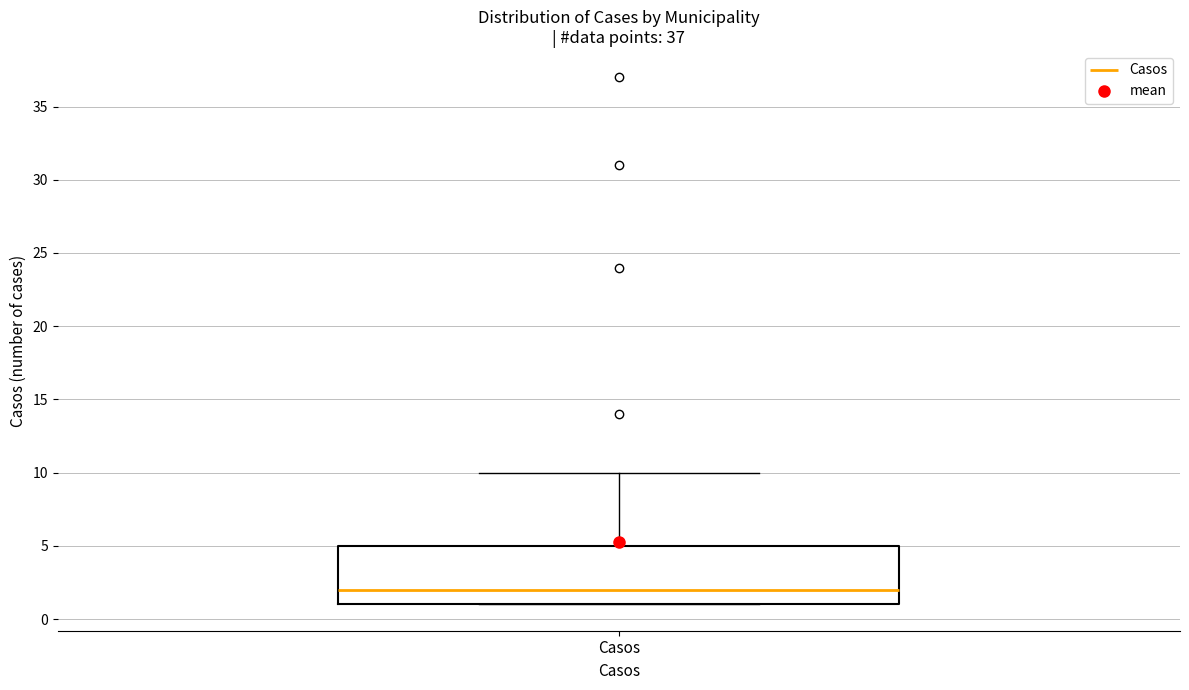

Where does the median line of the box for Casos sit on the y-axis? The values are not printed on the chart, so give them approximately, as read against the axis.

2